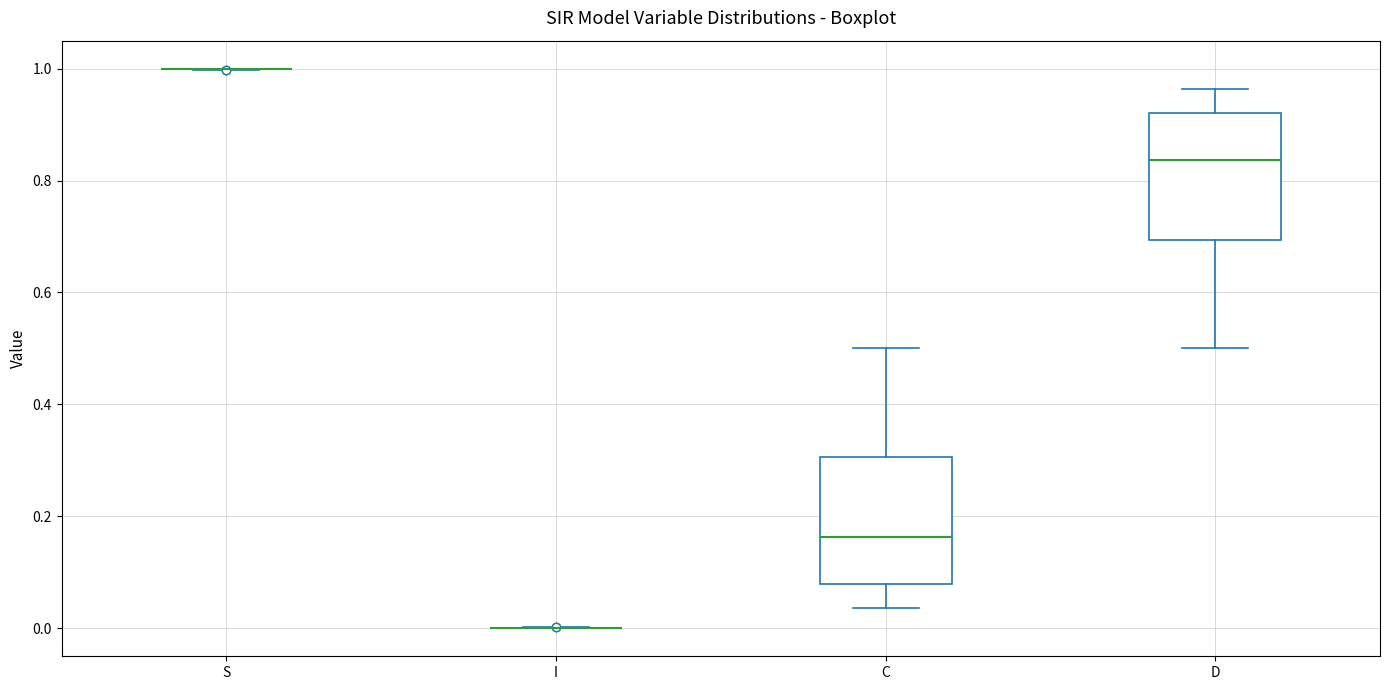

Reading left to right, read every box against the y-axis: the position of its median line, the range the box covers, and the ends of its whiskers. The values are not printed on the chart, so give them approximately, as read against the axis.

S: box collapsed to a line at 1.00, whiskers 1.00 to 1.00
I: box collapsed to a line at 0.00, whiskers 0.00 to 0.00
C: median 0.16, box 0.08 to 0.30, whiskers 0.04 to 0.50
D: median 0.84, box 0.70 to 0.92, whiskers 0.50 to 0.96